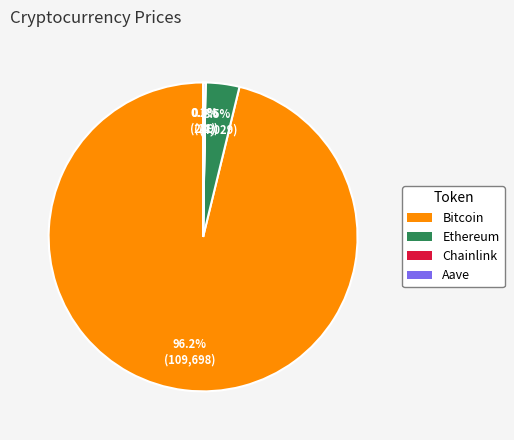

How much of the chart is everything except Ethereum?

96.5%